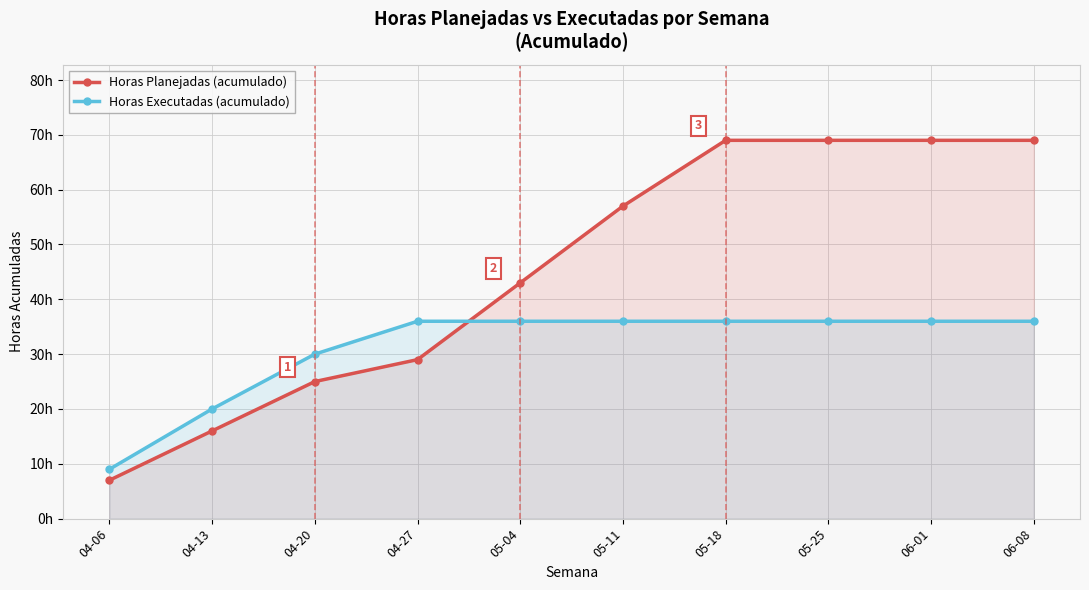

How many values in the Horas Planejadas (acumulado) series are below 57?

5